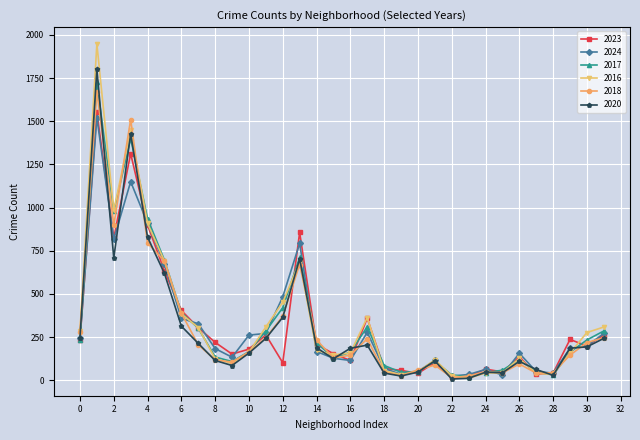

Which series has the widest spread of values?

2016